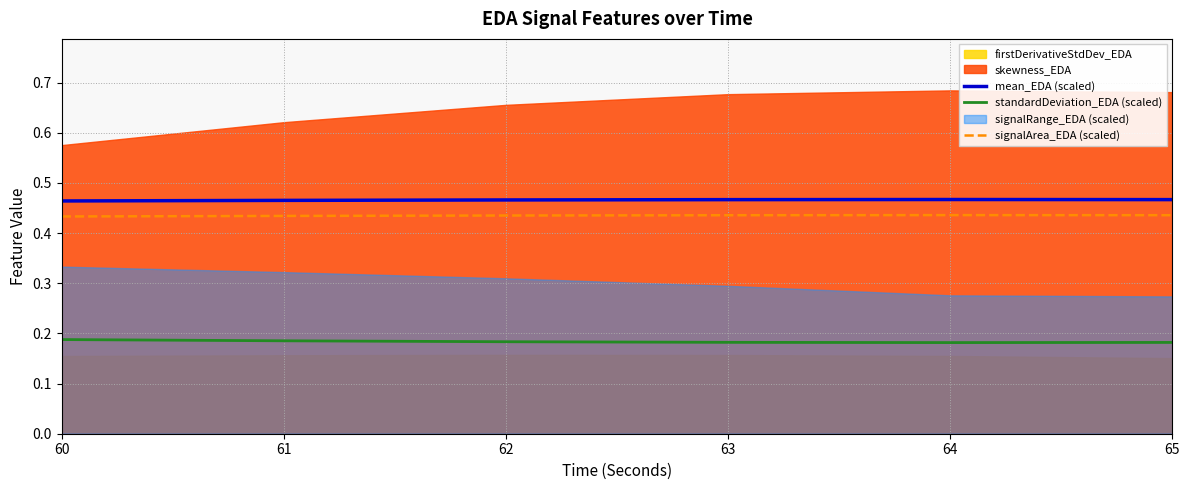

What is the minimum value shown in the chart?

0.2